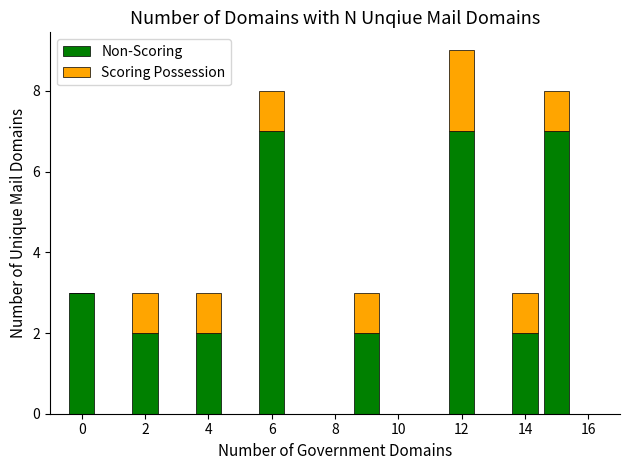

Are the bars grouped side by side (vs. stacked)?

No